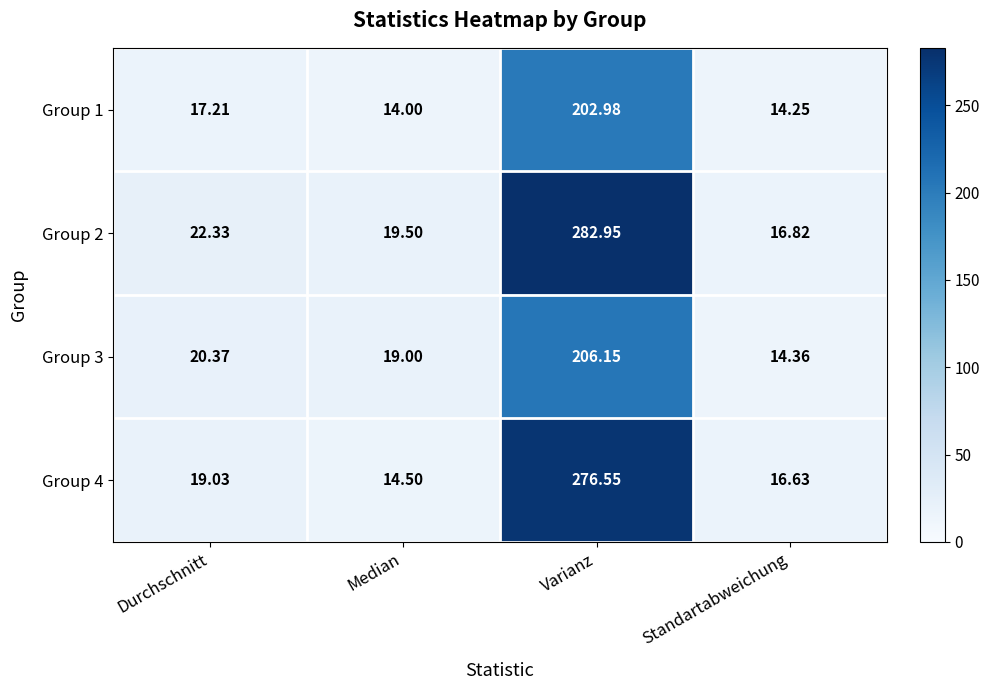

Where does the Group 4 series first go above 19?

Durchschnitt